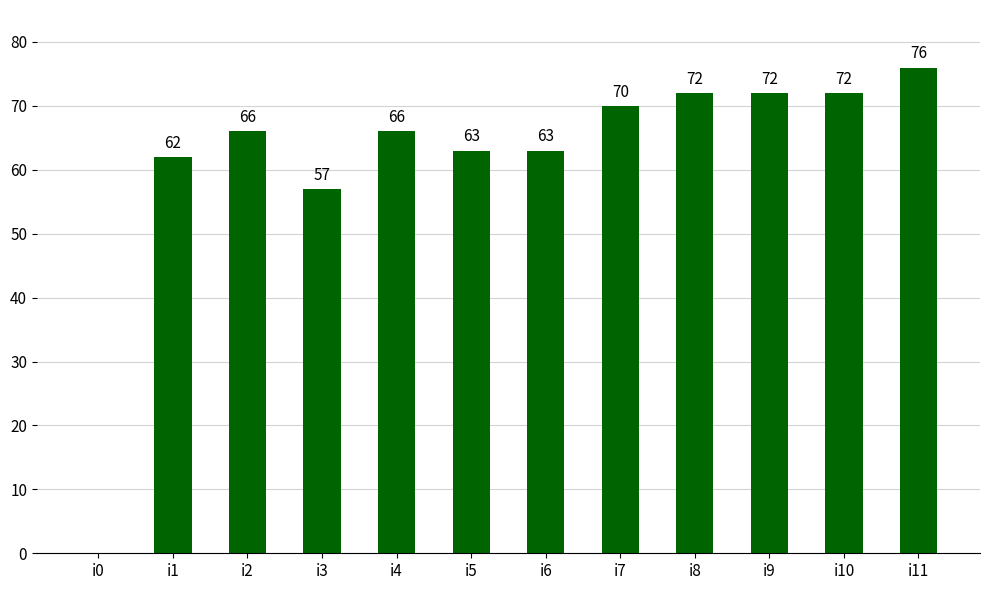

The chart shows a value of 36 at i3. True or false?

False